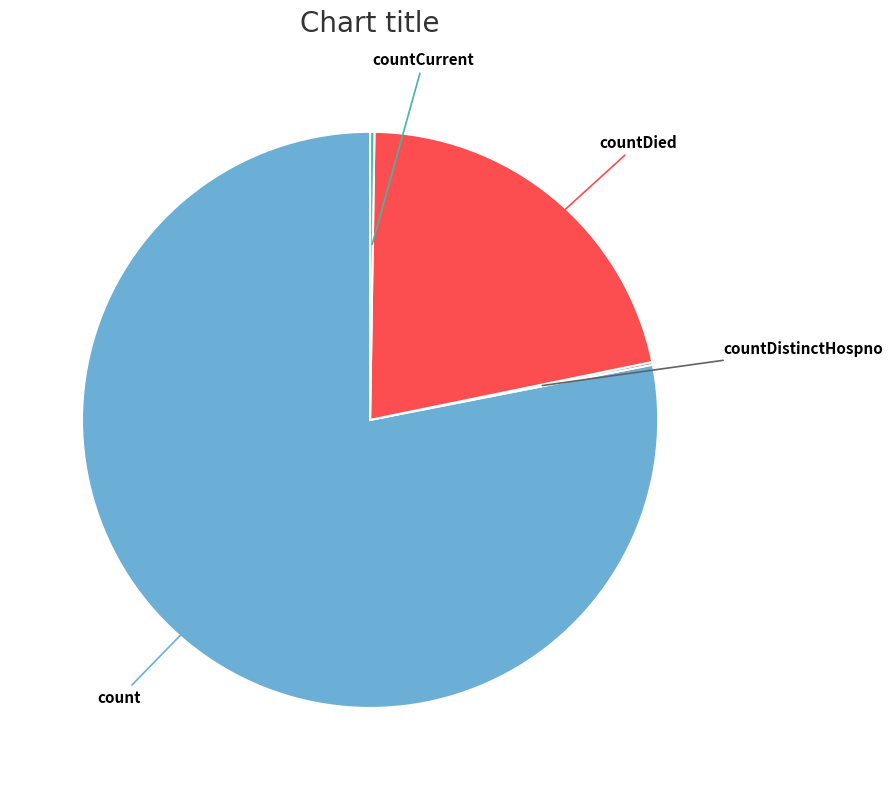

Which category has the biggest portion of the pie?

count